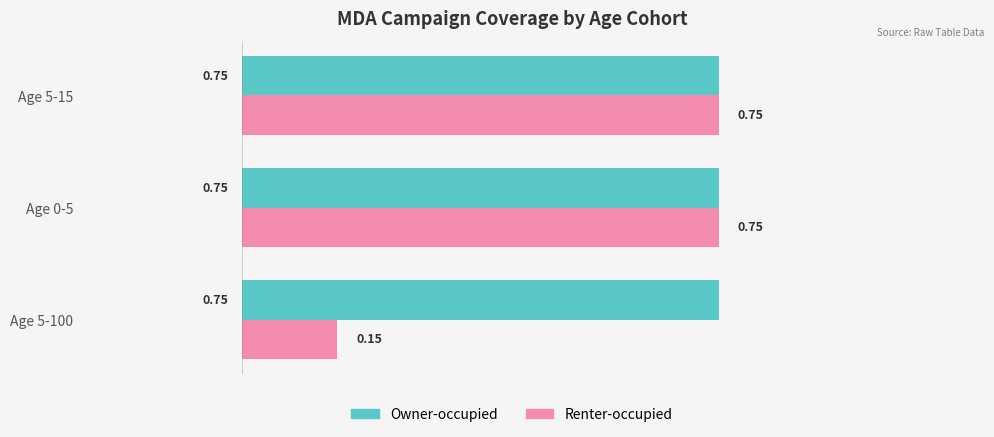

What are all the series names shown in the legend?

Owner-occupied, Renter-occupied